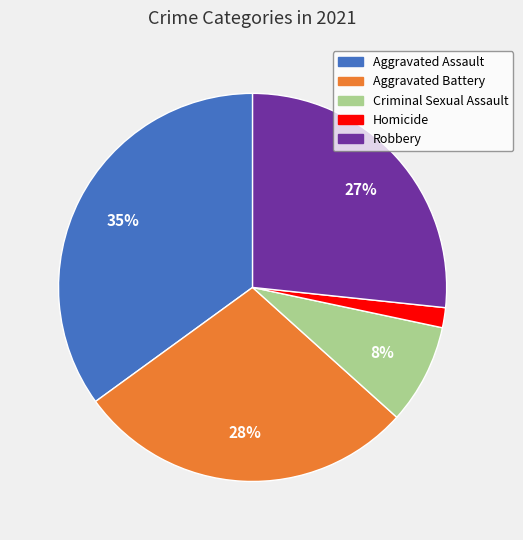

Combined, do Aggravated Assault and Homicide account for over 50%?

No